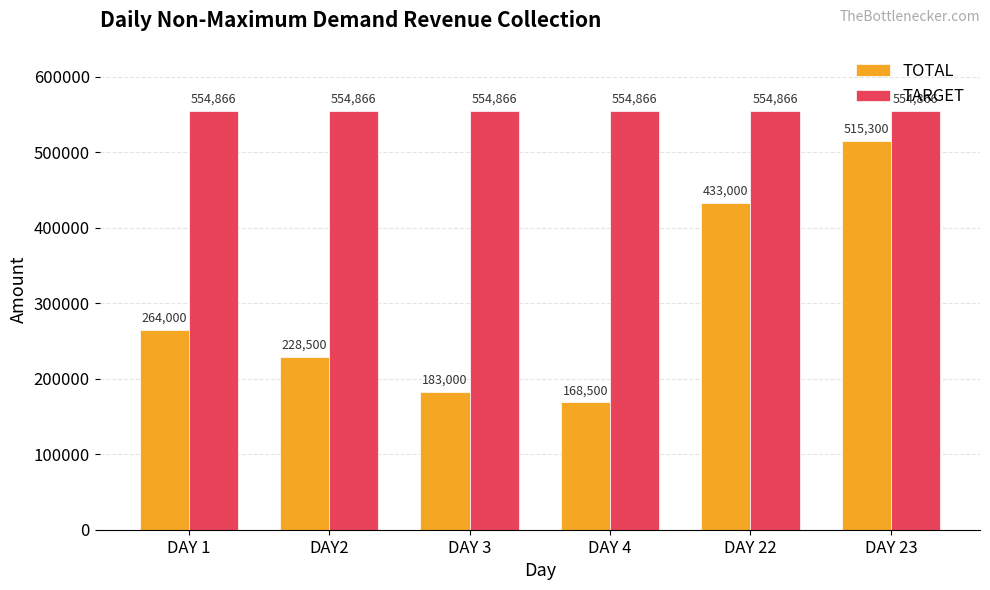

What is the lowest value of the TARGET series?

554866